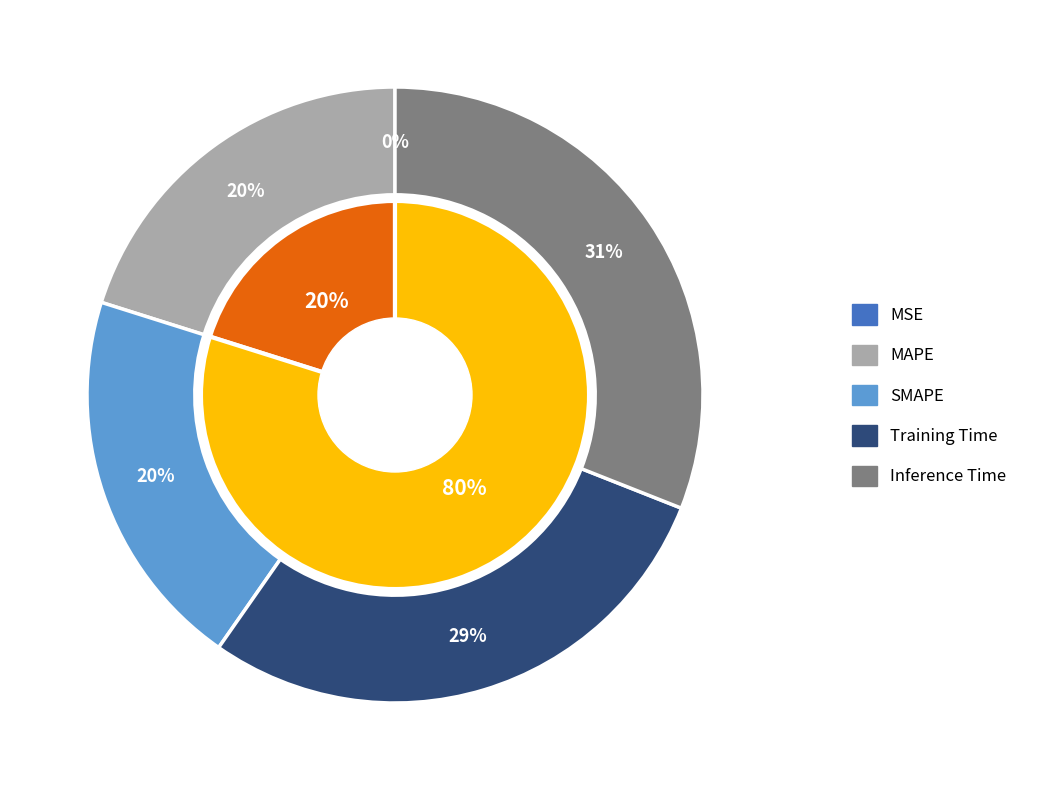

What is the total percentage of SMAPE and MAPE?

40.3%